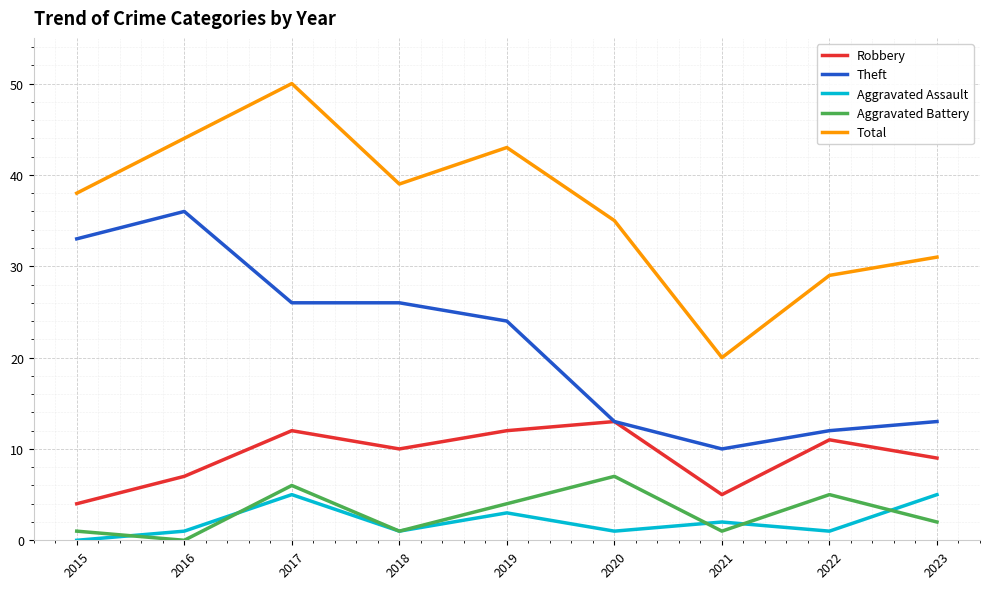

What are all the series names shown in the legend?

Robbery, Theft, Aggravated Assault, Aggravated Battery, Total